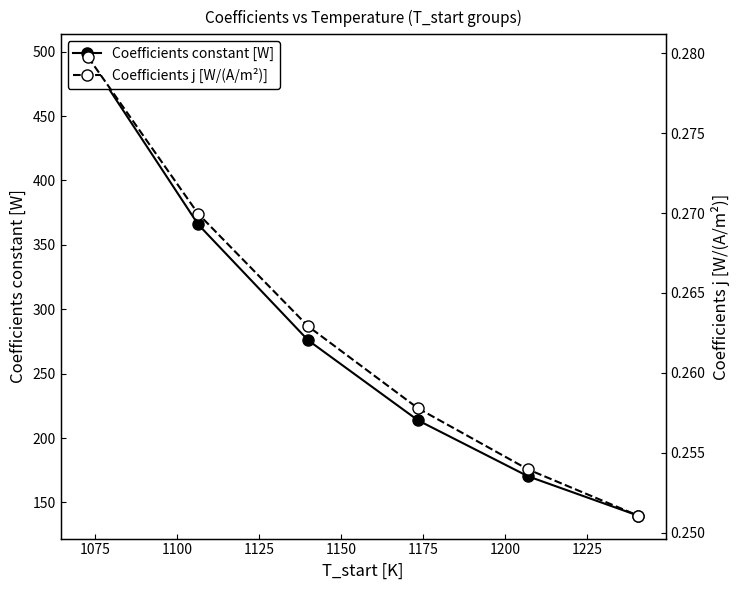

Which series has the widest spread of values?

Coefficients constant [W]